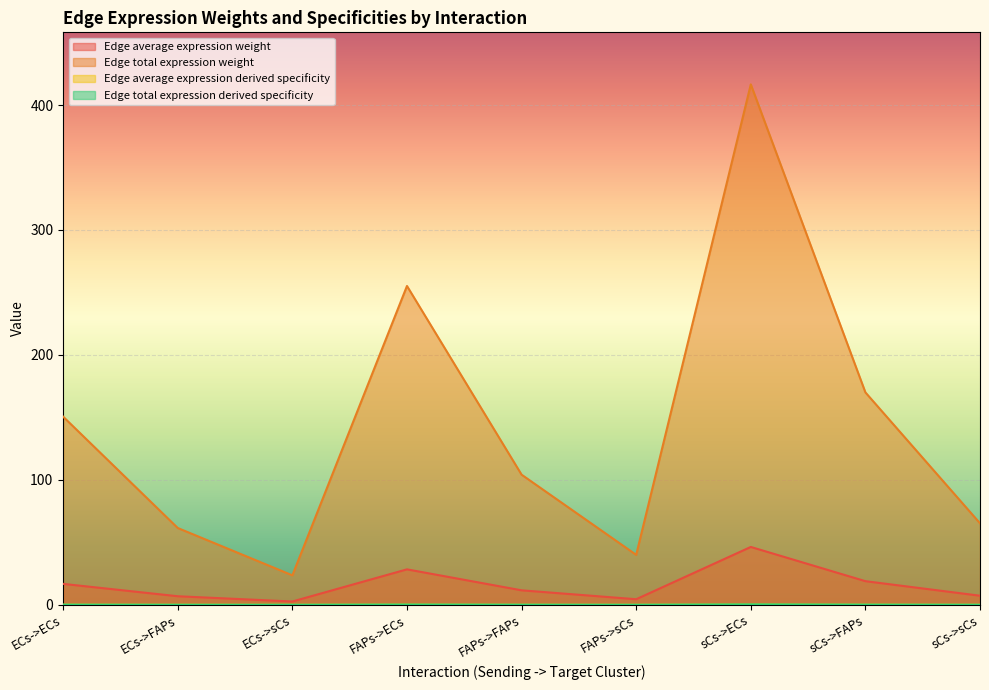

At how many categories does at least one series exceed 158?

3